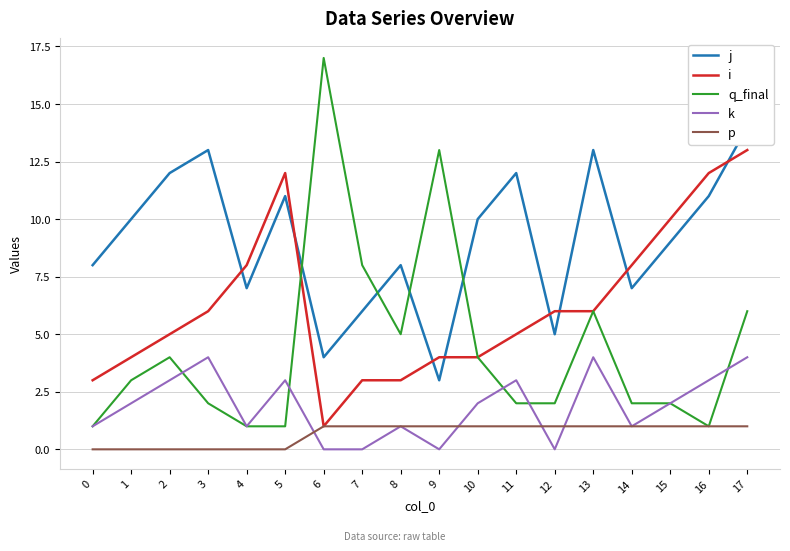

What is the spread (max minus min) of values at 3?

13